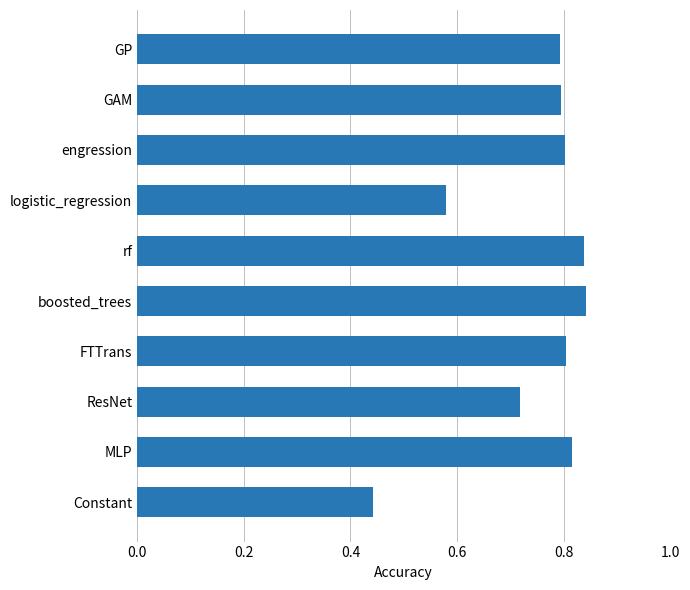

How many bars are there in total?

10